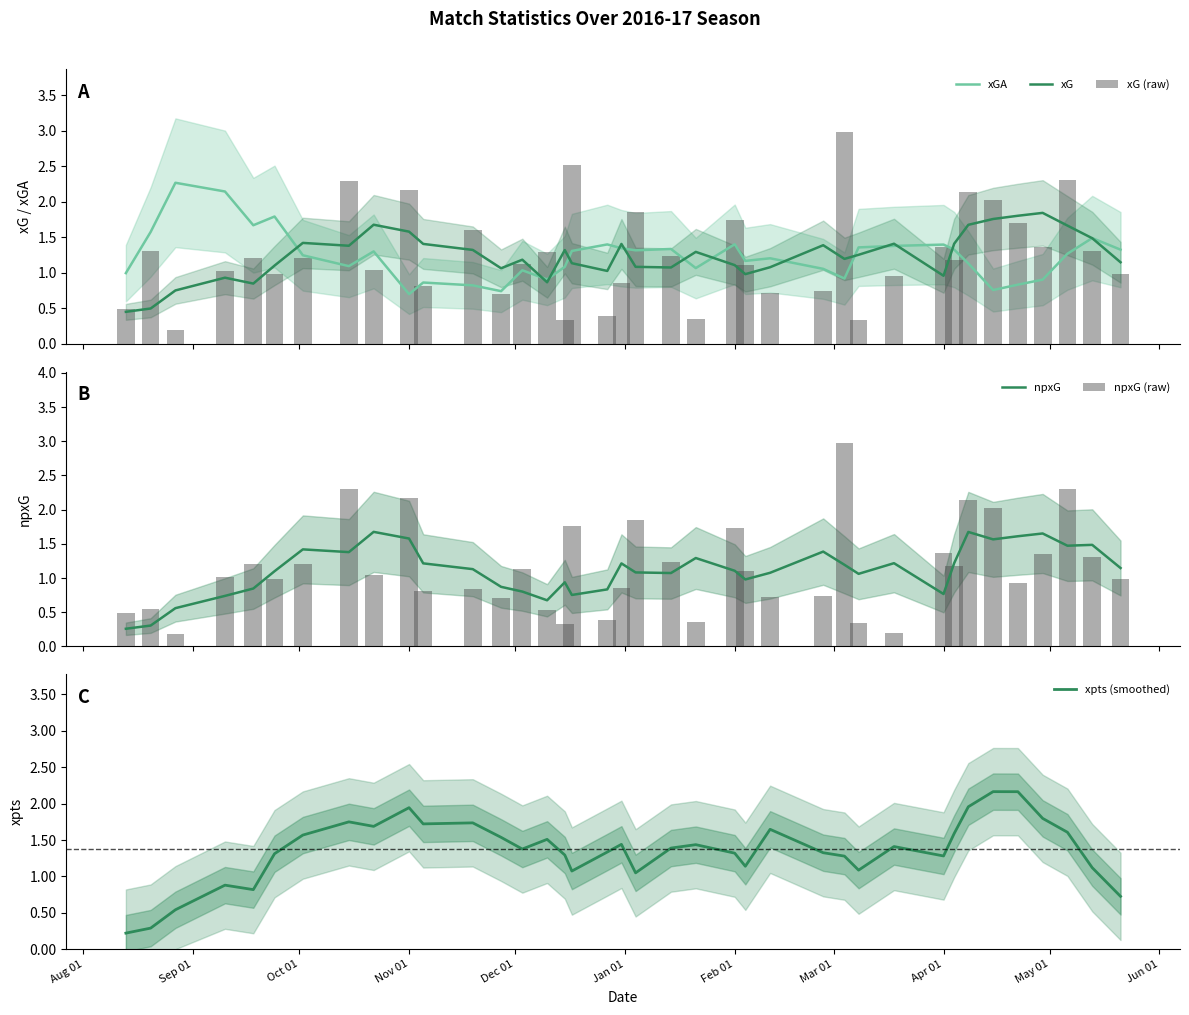

What is the maximum value for xGA?

2.3